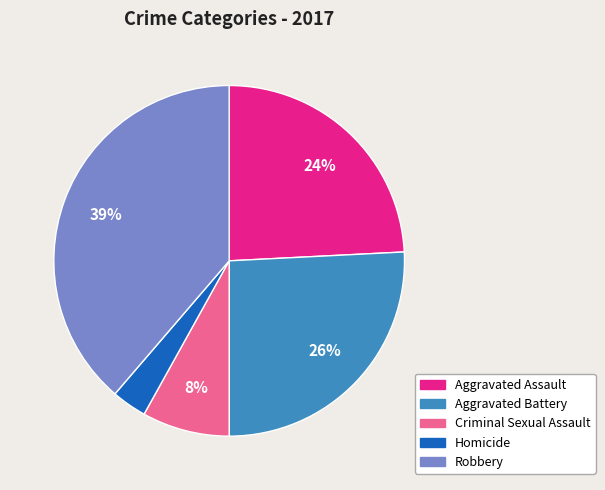

Is the sum of Robbery and Aggravated Battery greater than half?

Yes